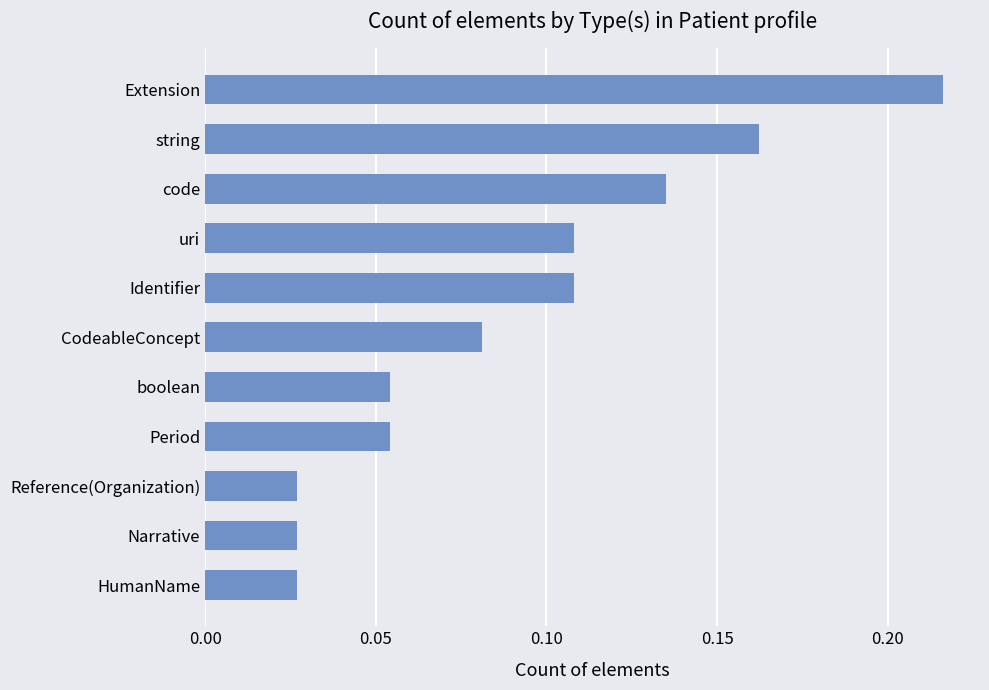

How many values are between 0 and 1?

11